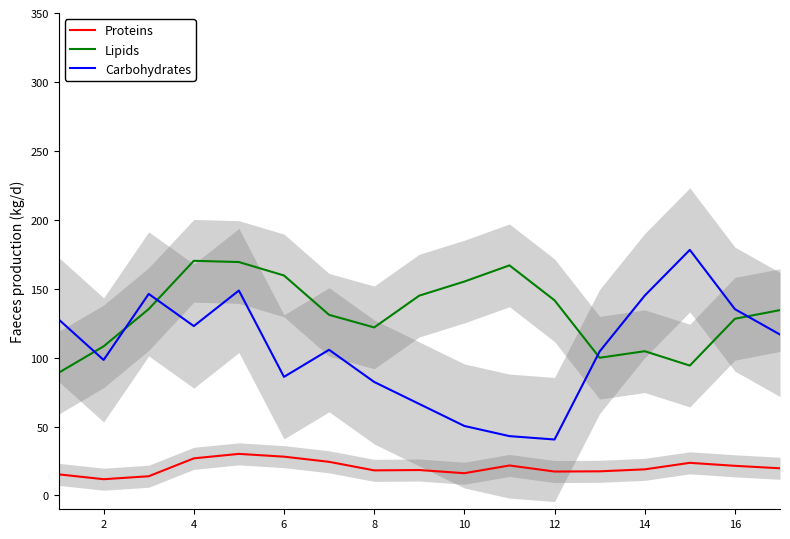

Reading left to right, what are all the values shown in this chart?

Proteins: 15.4	11.8	14.0	26.9	30.2	28.2	24.4	18.2	18.5	16.2	21.8	17.4	17.5	19.0	23.7	21.5	19.7
Lipids: 89.0	108.2	135.2	170.2	169.3	159.6	131.0	121.9	145.0	155.2	166.9	141.6	99.9	104.7	94.2	128.2	134.5
Carbohydrates: 127.8	98.3	146.2	122.9	148.7	86.1	105.7	82.4	66.4	50.4	43.1	40.6	104.5	145.0	178.2	135.2	116.8